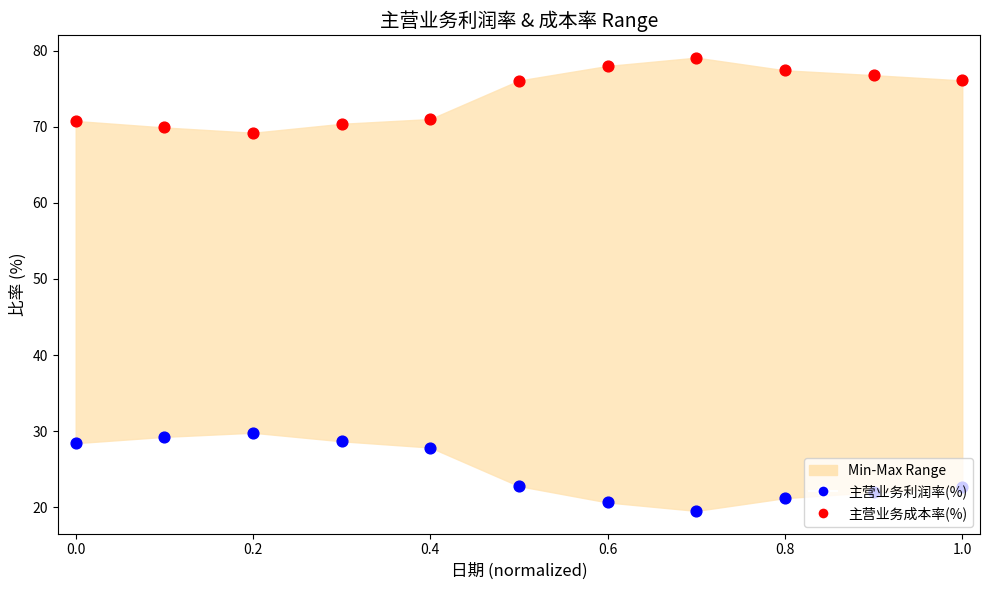

Which series reaches the minimum Y coordinate?

主营业务利润率(%)